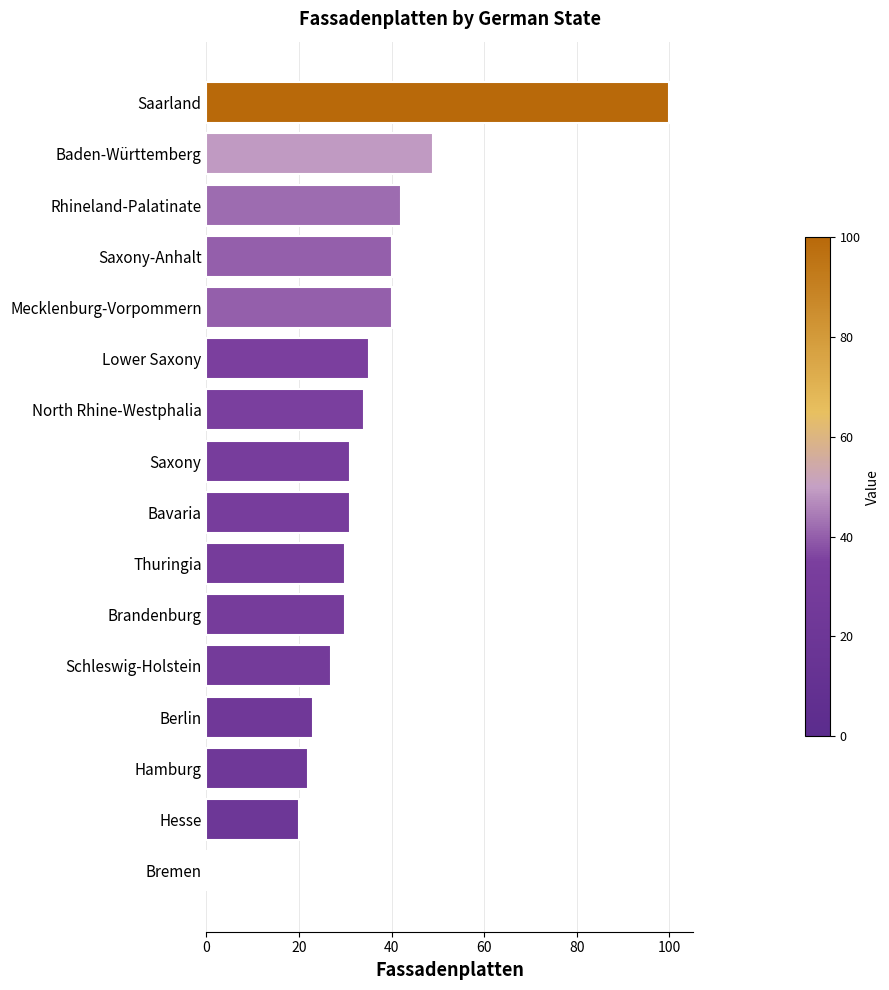

The value at Schleswig-Holstein is 18. True or false?

False